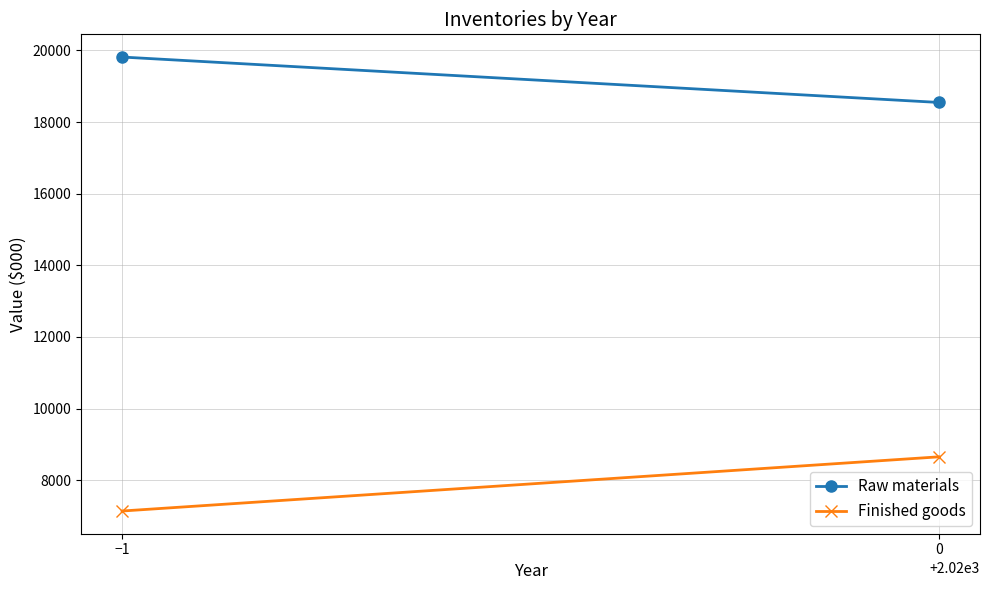

Between 0 and −1, which is larger?

−1